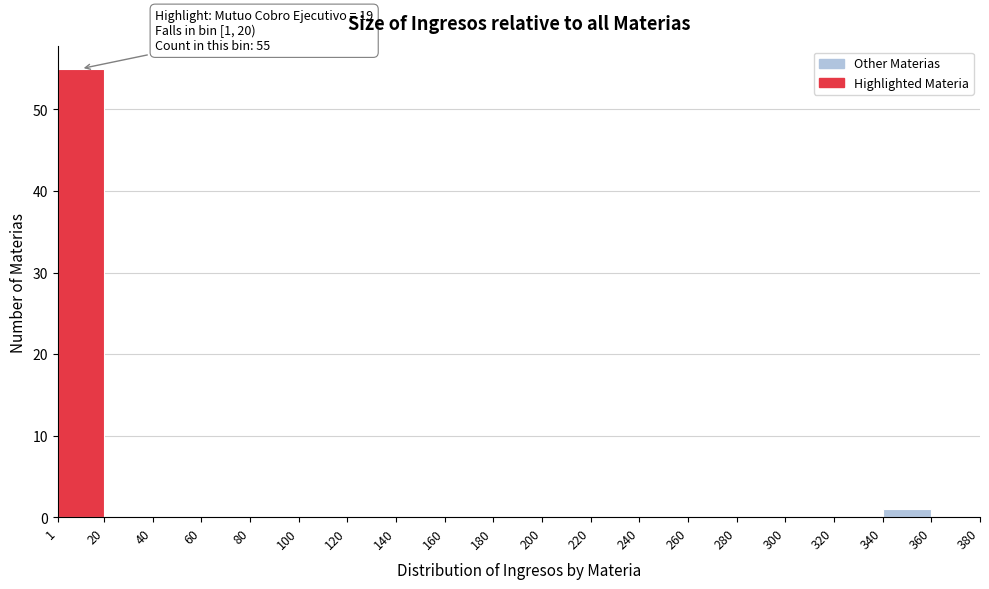

Over which range of the x-axis is the bar tallest?

1 to 20